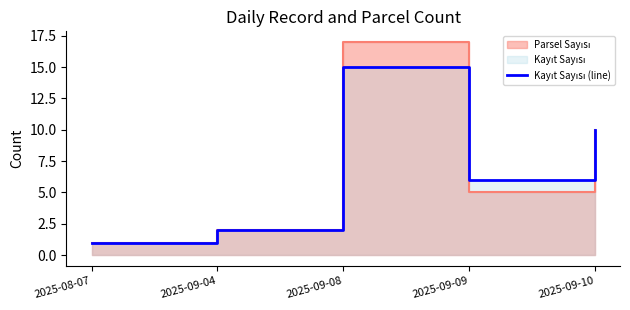

Does the chart display data point markers on the line(s)?

No